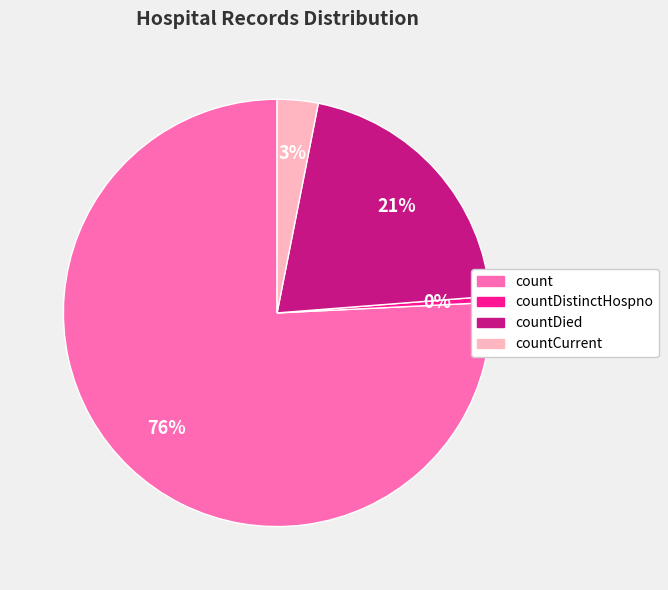

To the nearest percent, what is the average slice percentage?

25%